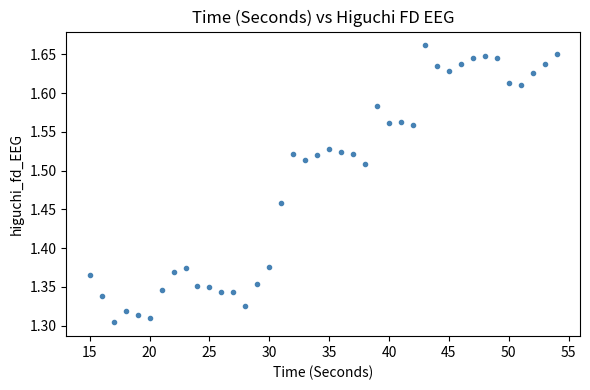

What is the range of Y values (max minus min)?

0.4